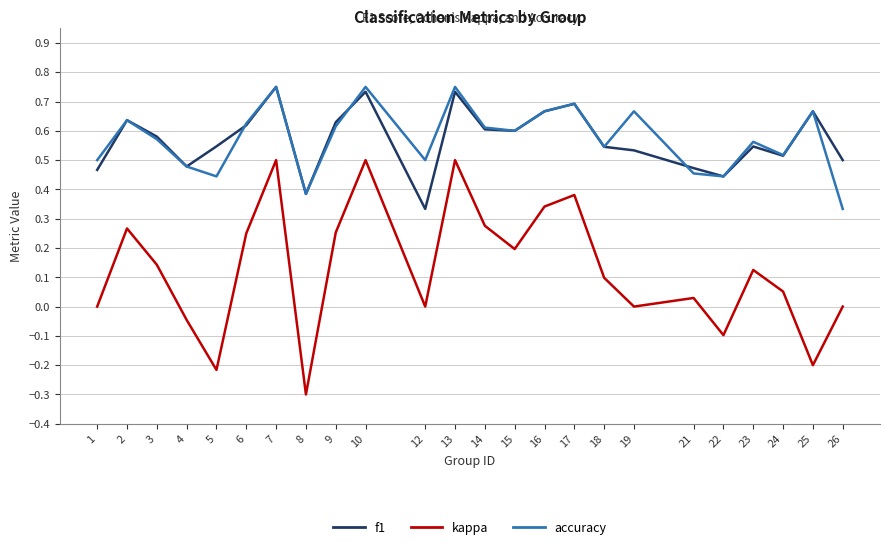

Is it true that accuracy equals 0.4 at 17?

False